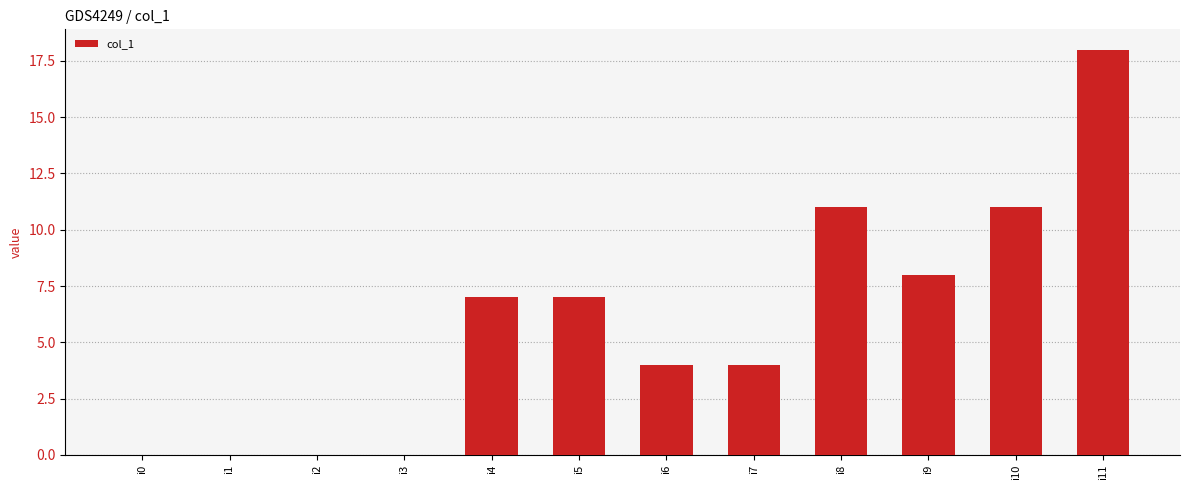

What is the change in value from i0 to i6?

+4